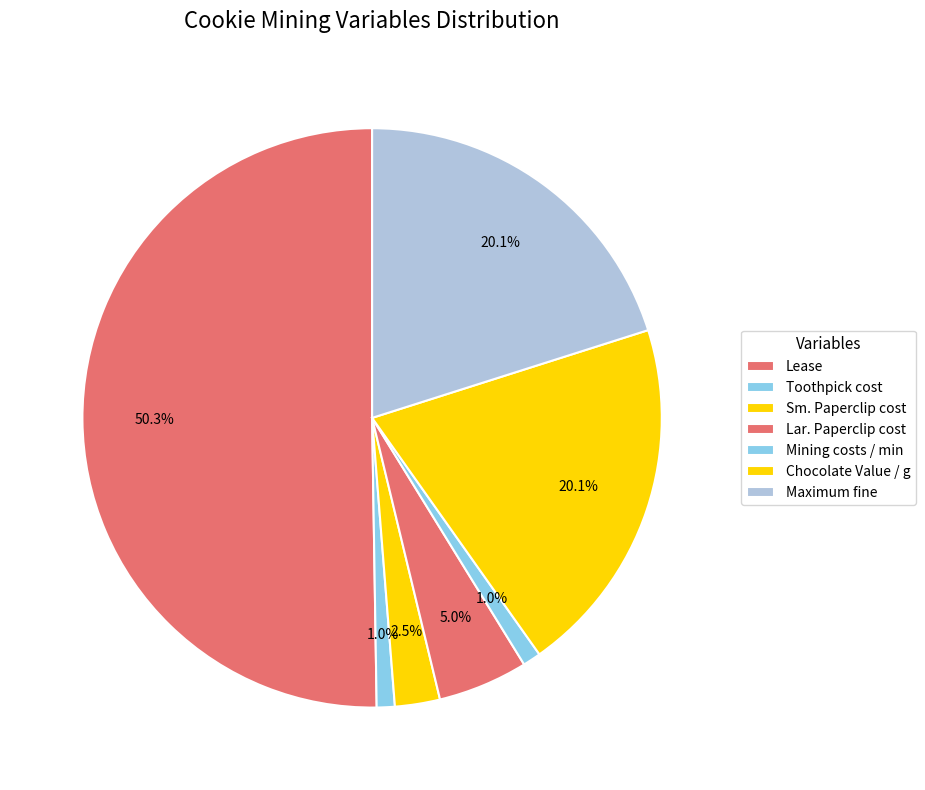

How many slices are in this pie chart?

7